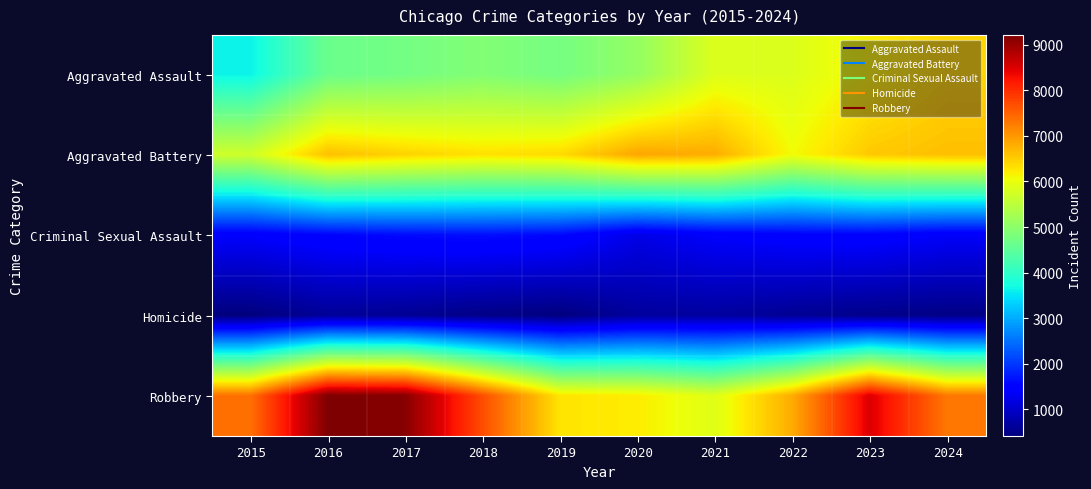

Which series changed the most between 2020 and 2022?

Aggravated Battery